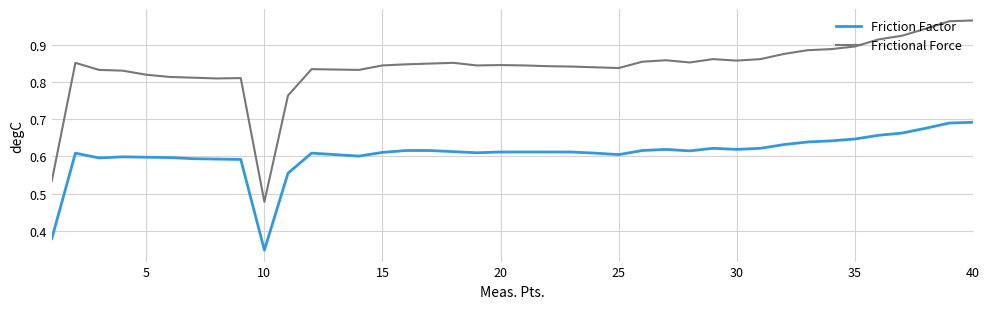

At how many categories does at least one series exceed 0?

40